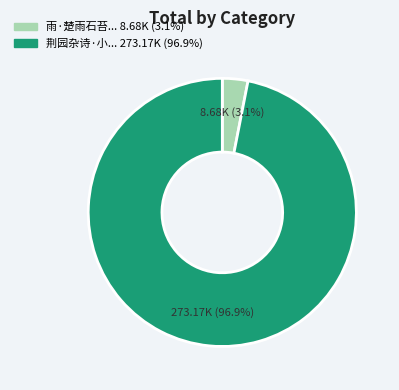

Is there a majority slice in this chart?

Yes